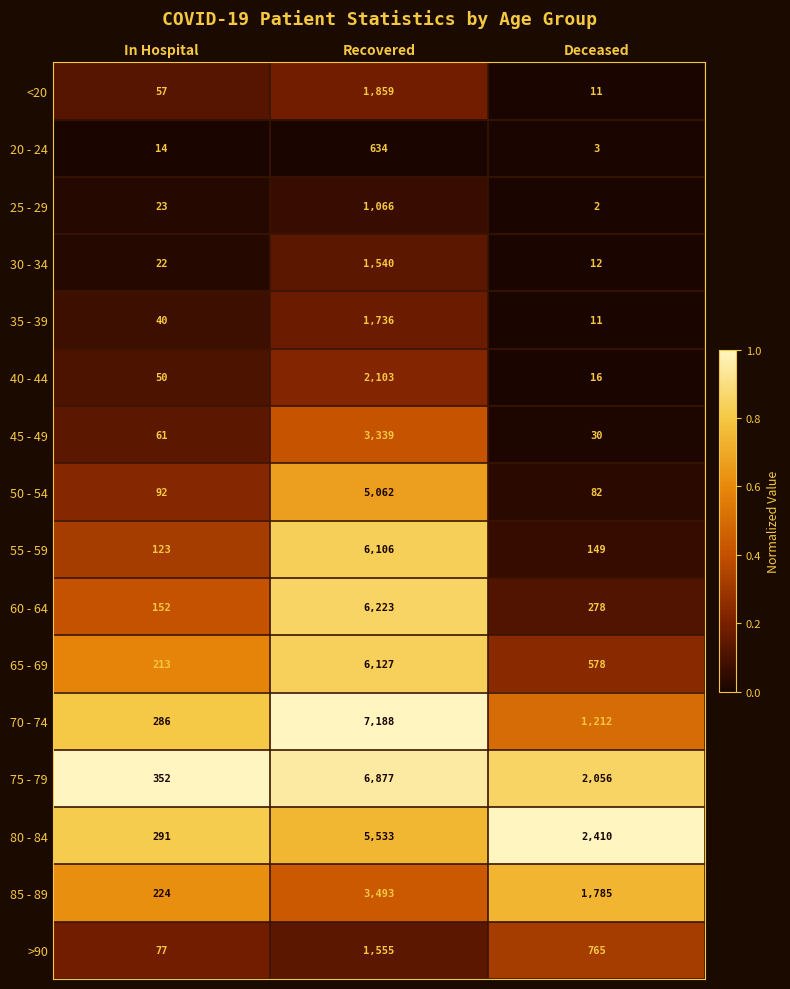

What is the maximum value for 35 - 39?

1736